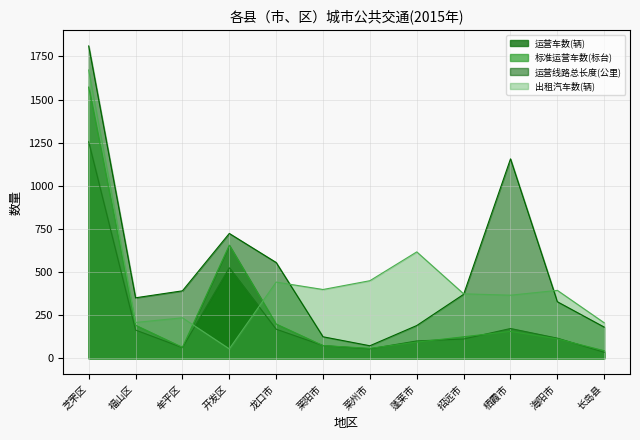

True or false: 标准运营车数(标台) and 运营车数(辆) intersect in this chart.

True